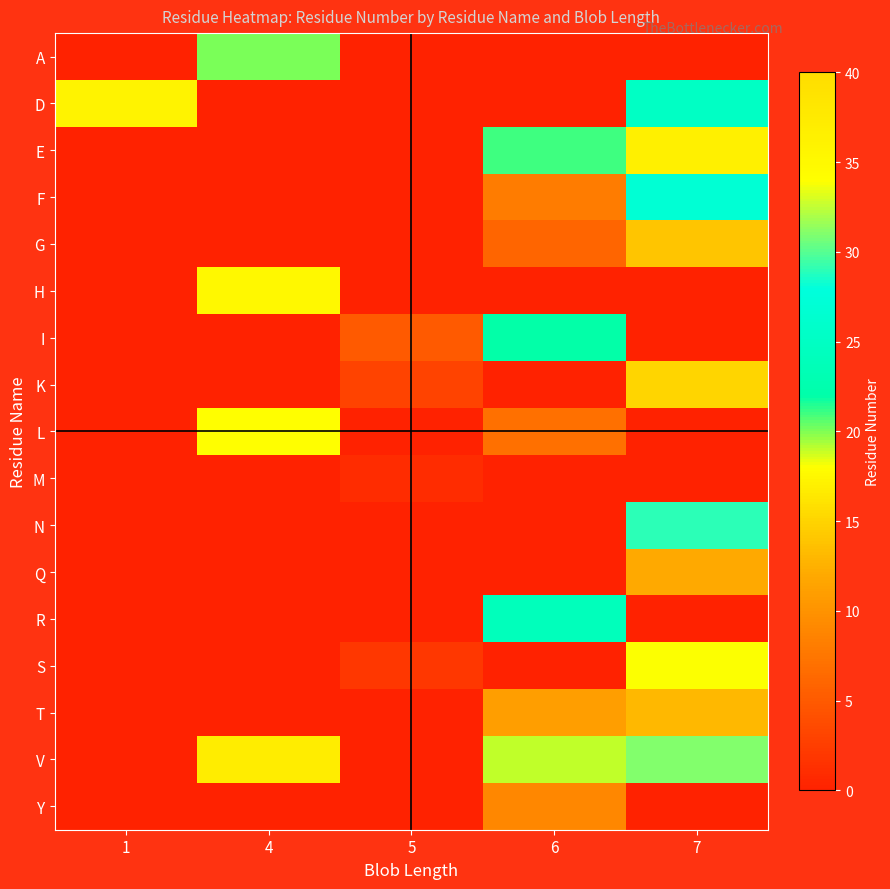

What is the maximum value shown in the chart?

37